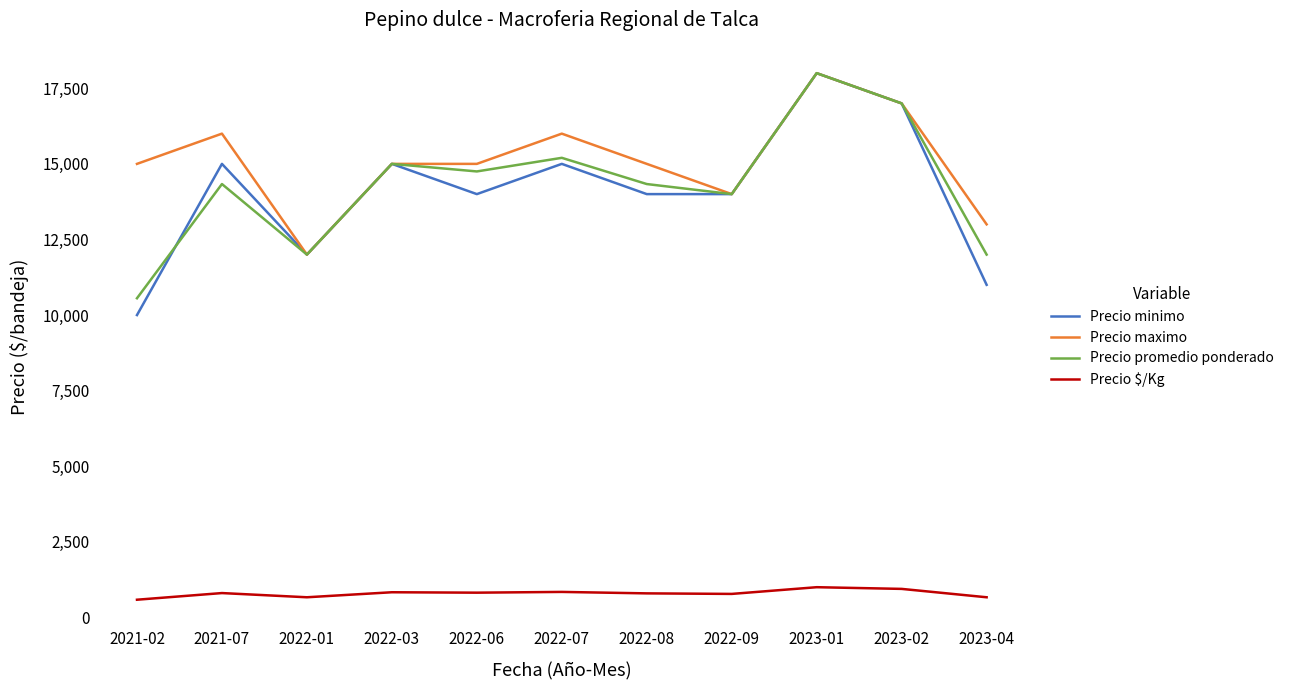

What is the average value of the Precio $/Kg series?

795